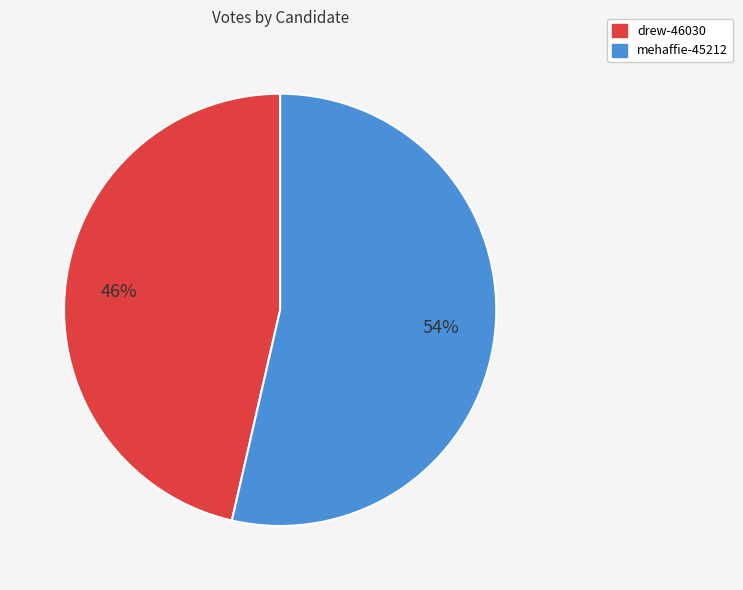

Rank the categories by value from highest to lowest.

mehaffie-45212, drew-46030